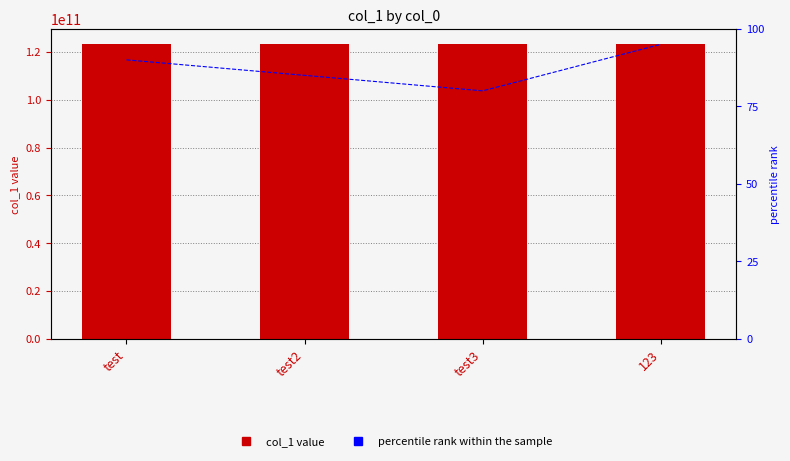

True or false: col_1 has a value of 123321321321 at 123.

True